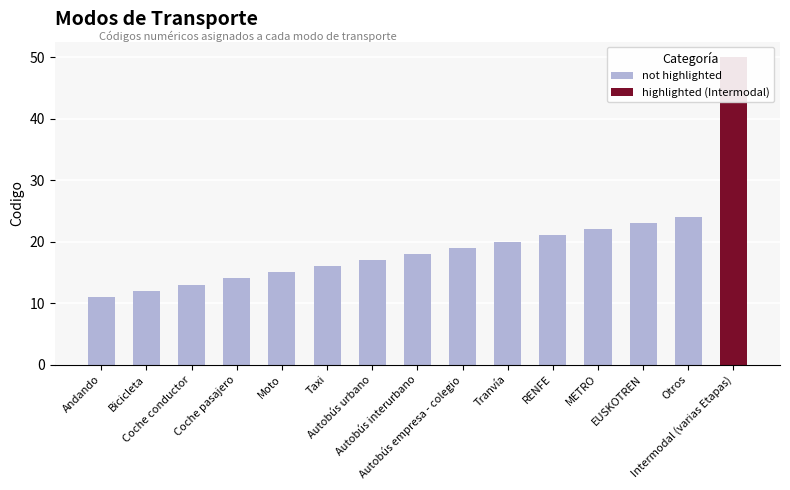

List the series in order of their peak value, highest first.

highlighted (Intermodal), not highlighted